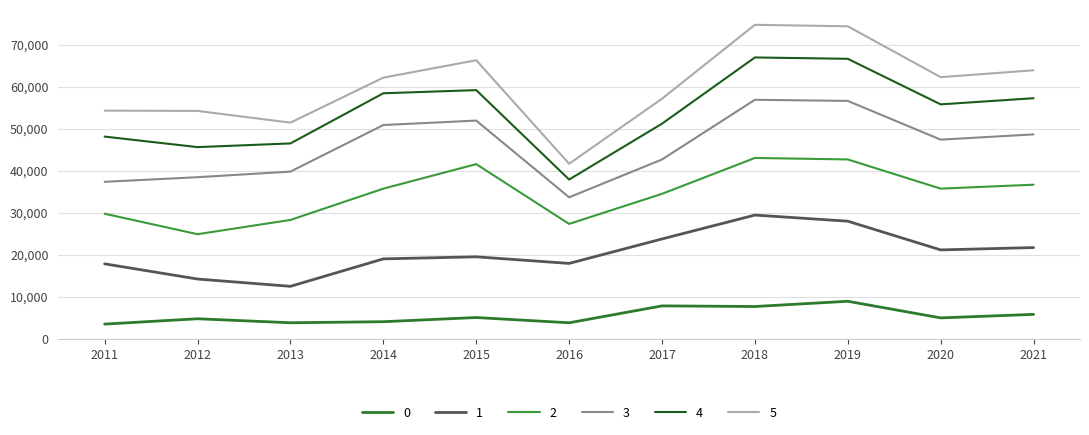

At which category does the chart reach its peak across all series?

2018